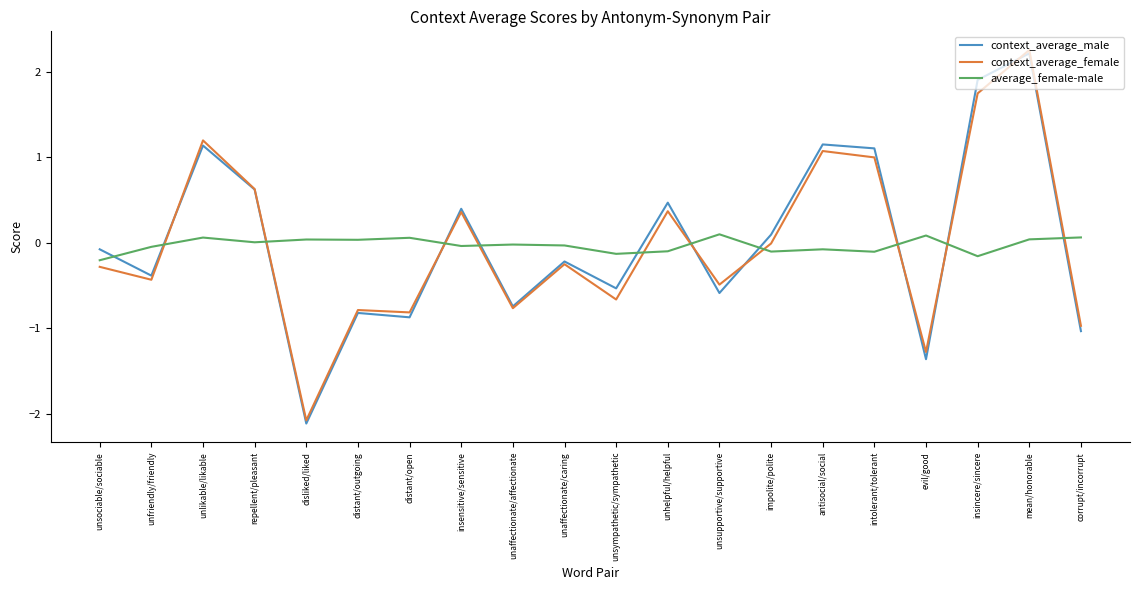

What is the lowest value of the average_female-male series?

-0.2